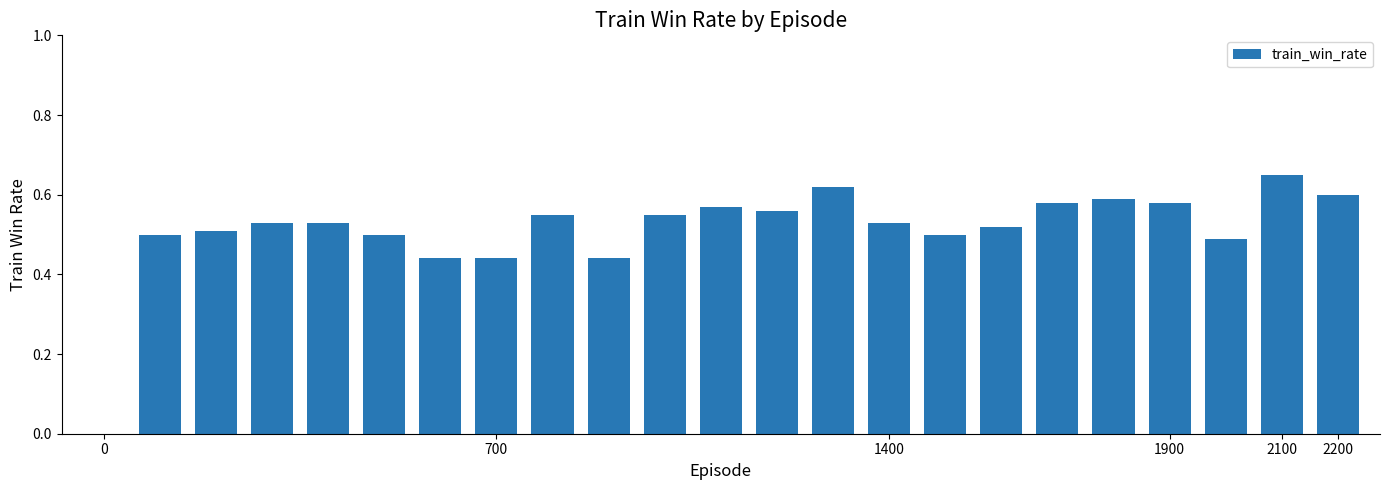

What is the sum of all values?

11.8